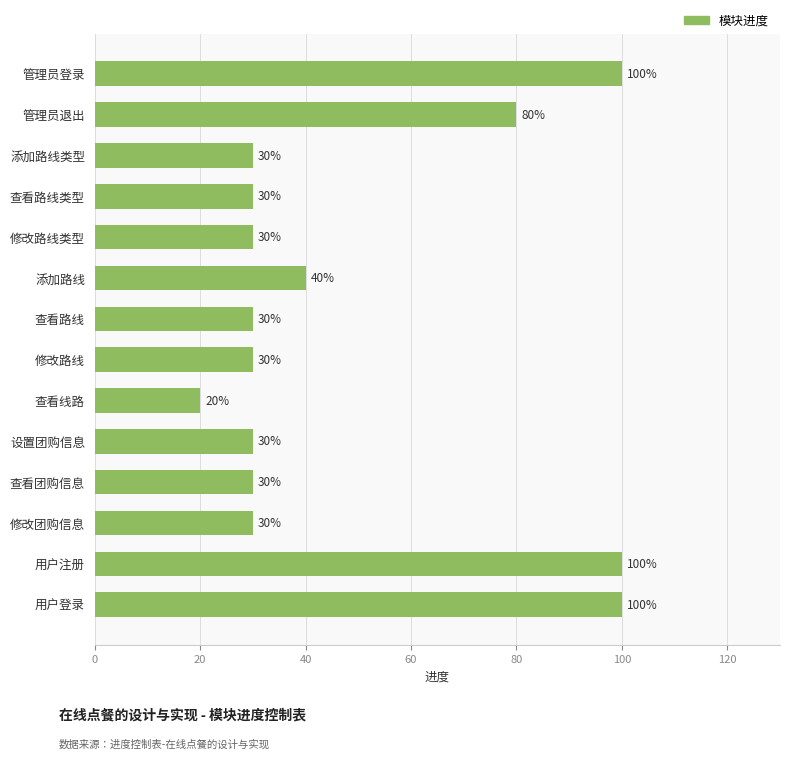

Are the bars horizontal?

Yes